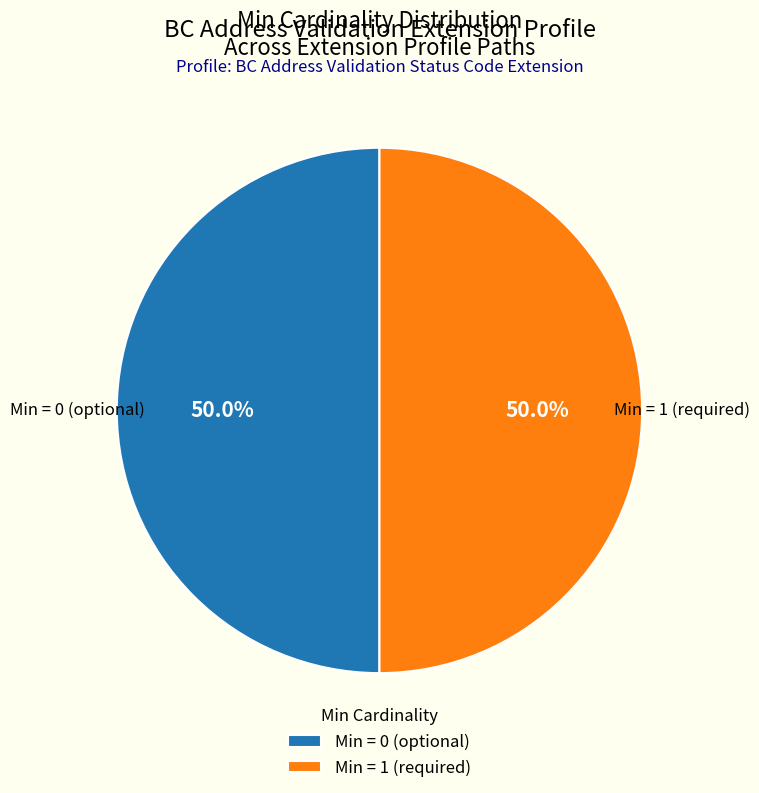

What portion of the pie excludes Min = 1 (required)?

50.0%